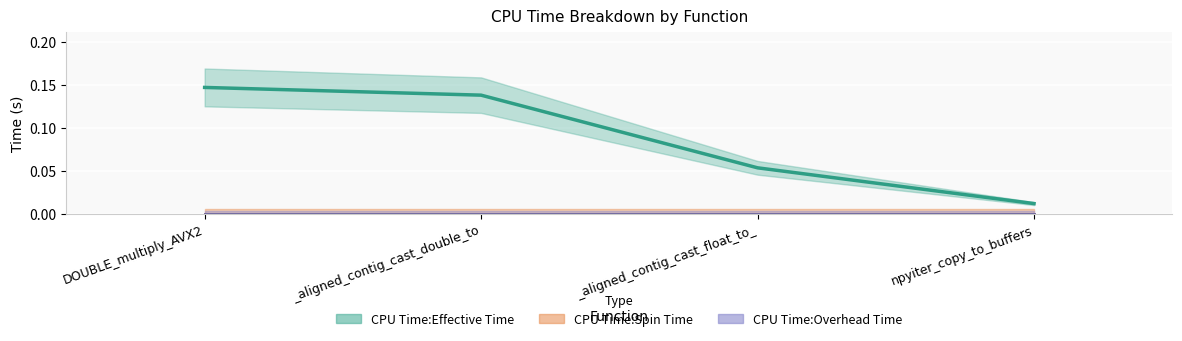

At how many categories does at least one series exceed 0?

4